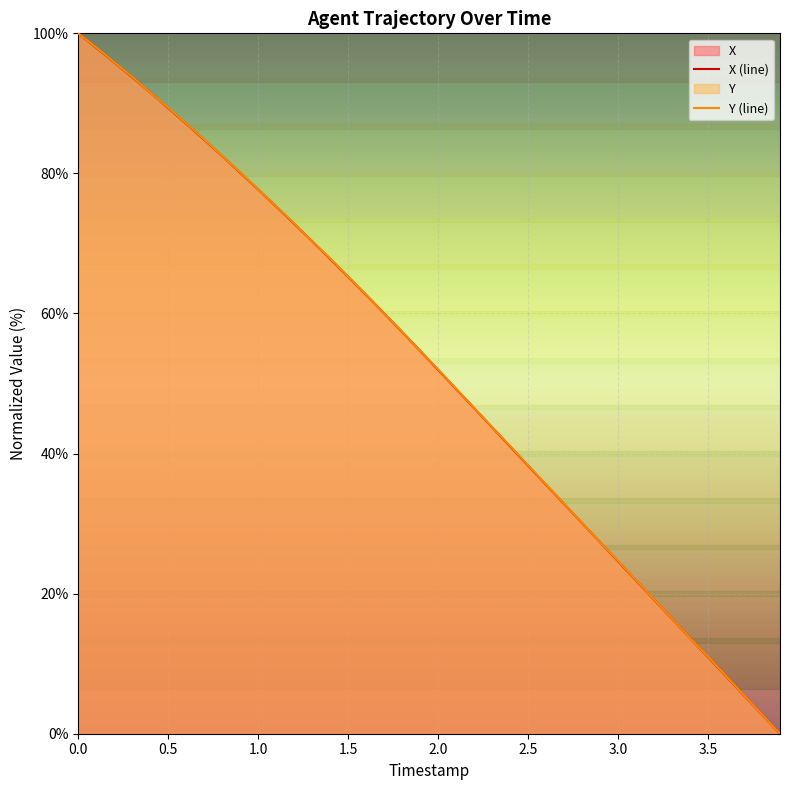

What is the highest value of the X (line) series?

100.0